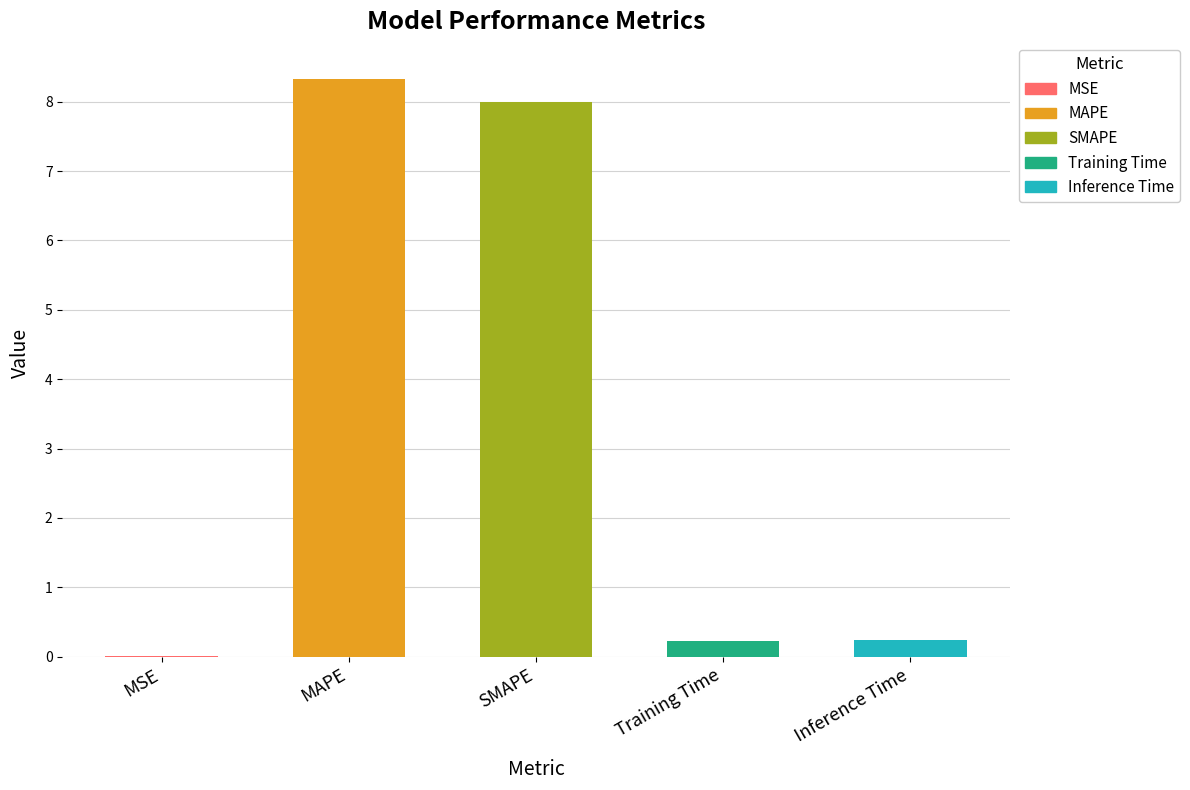

Which category has the highest value across all series?

MAPE